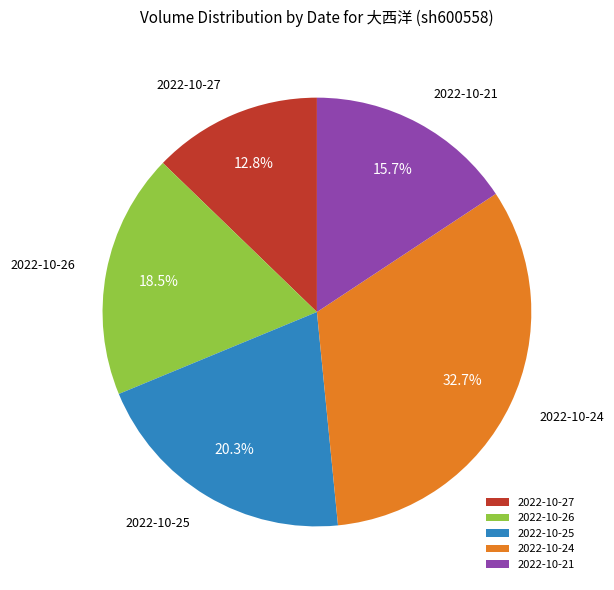

What is the largest slice in the pie chart?

2022-10-24